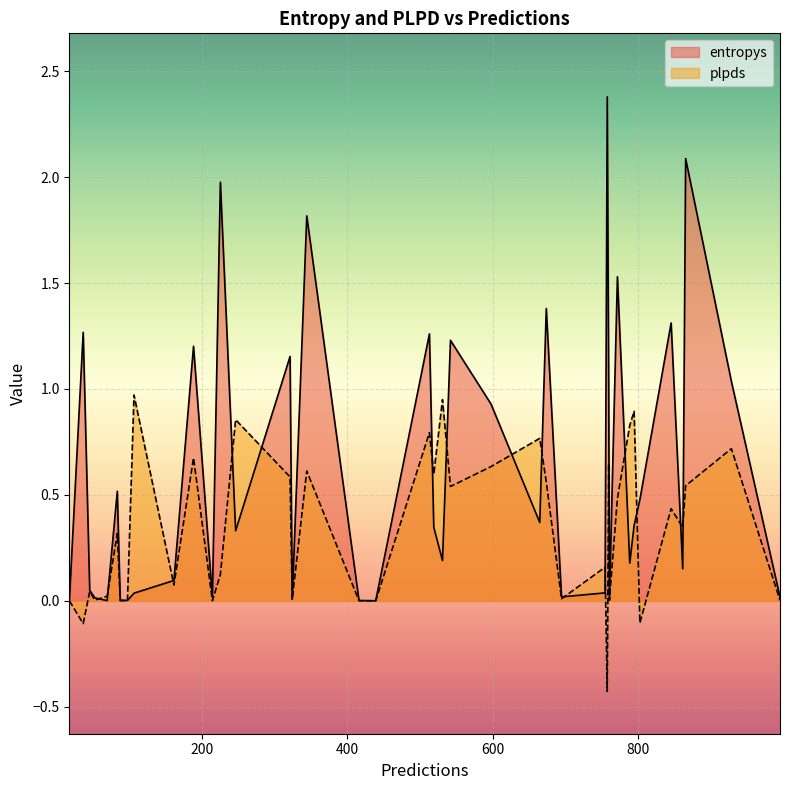

What is the smallest value displayed?

-0.4